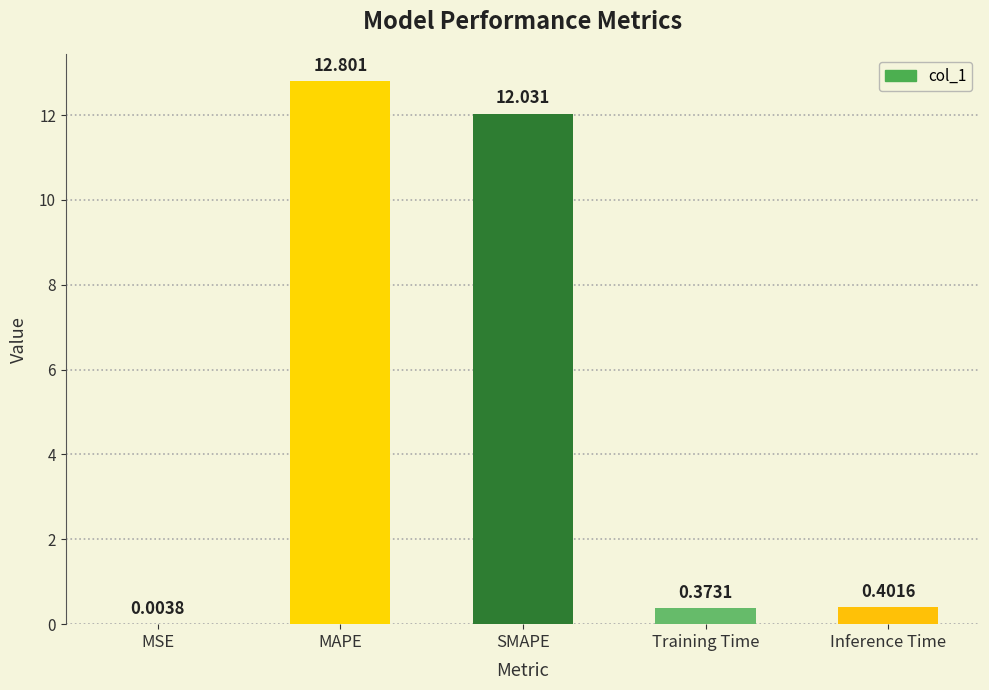

At which label is the value closest to 6?

Inference Time